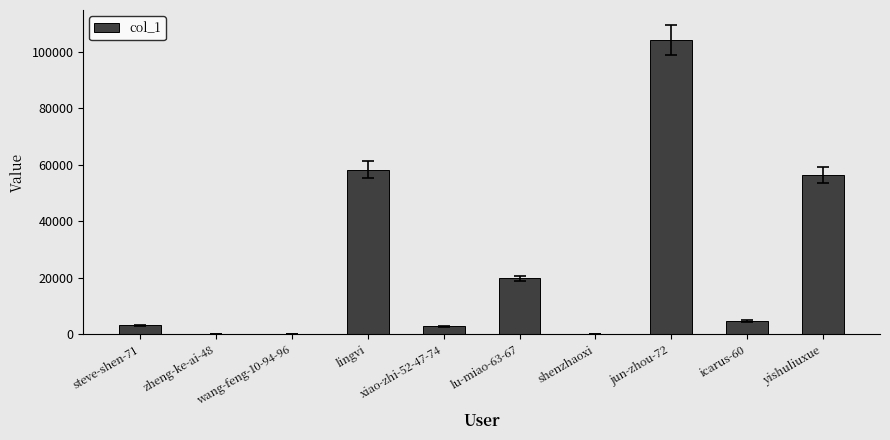

Which has a higher value, jun-zhou-72 or shenzhaoxi?

jun-zhou-72